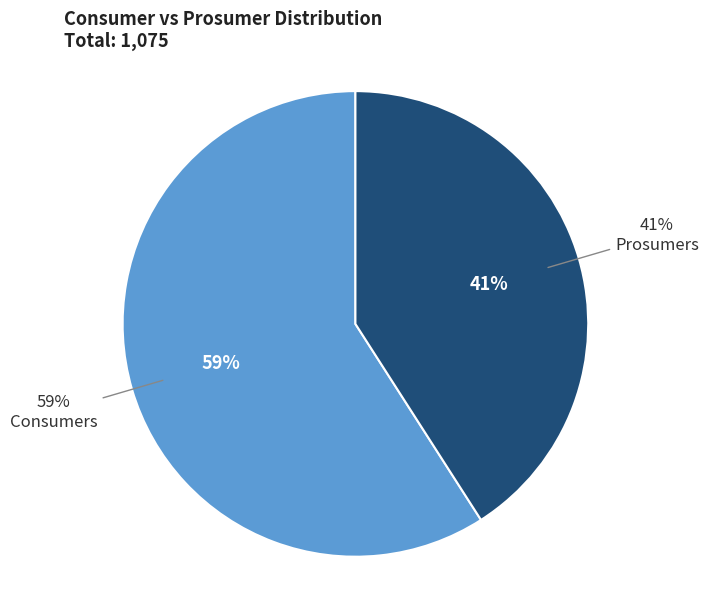

True or false: Prosumers accounts for 49% of the total.

False